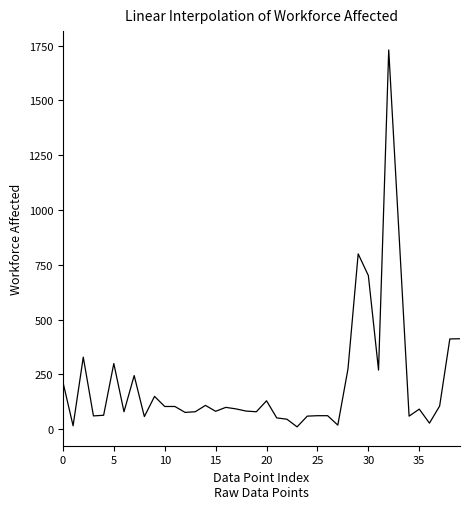

Is this an area chart (filled region under the line)?

No